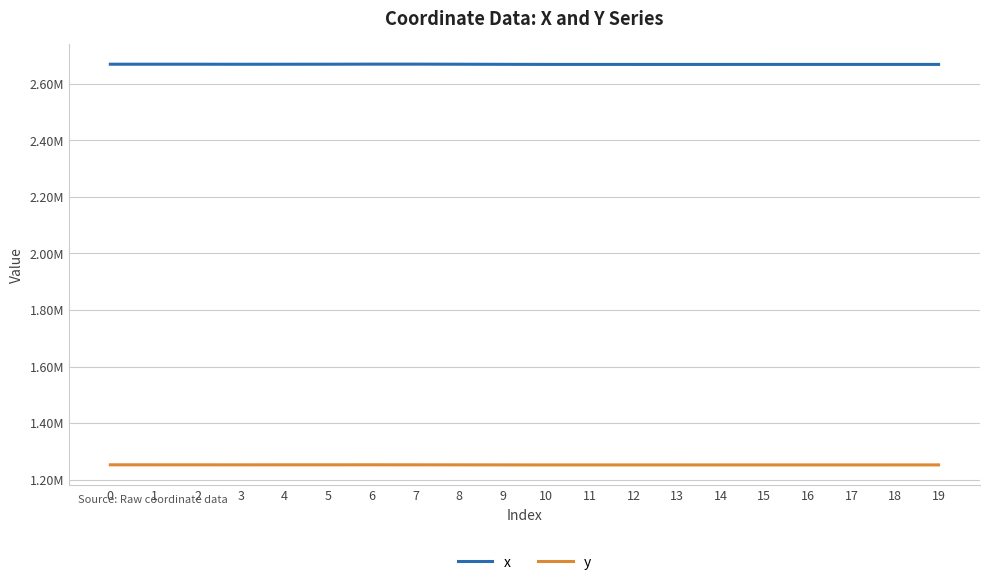

Is the value of y at 2 greater than the value of x at 16?

No